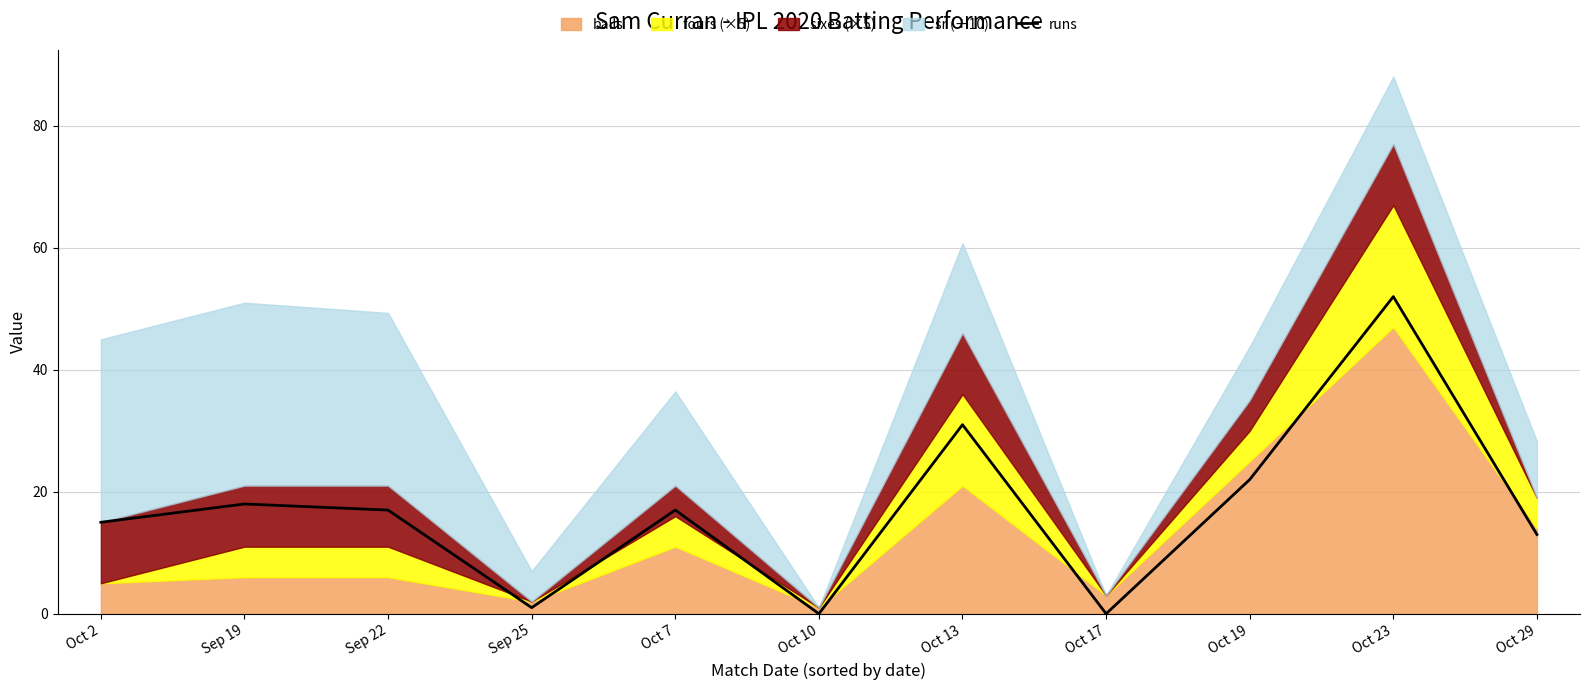

How many points are lower than both their immediate neighbors (excluding endpoints)?

3